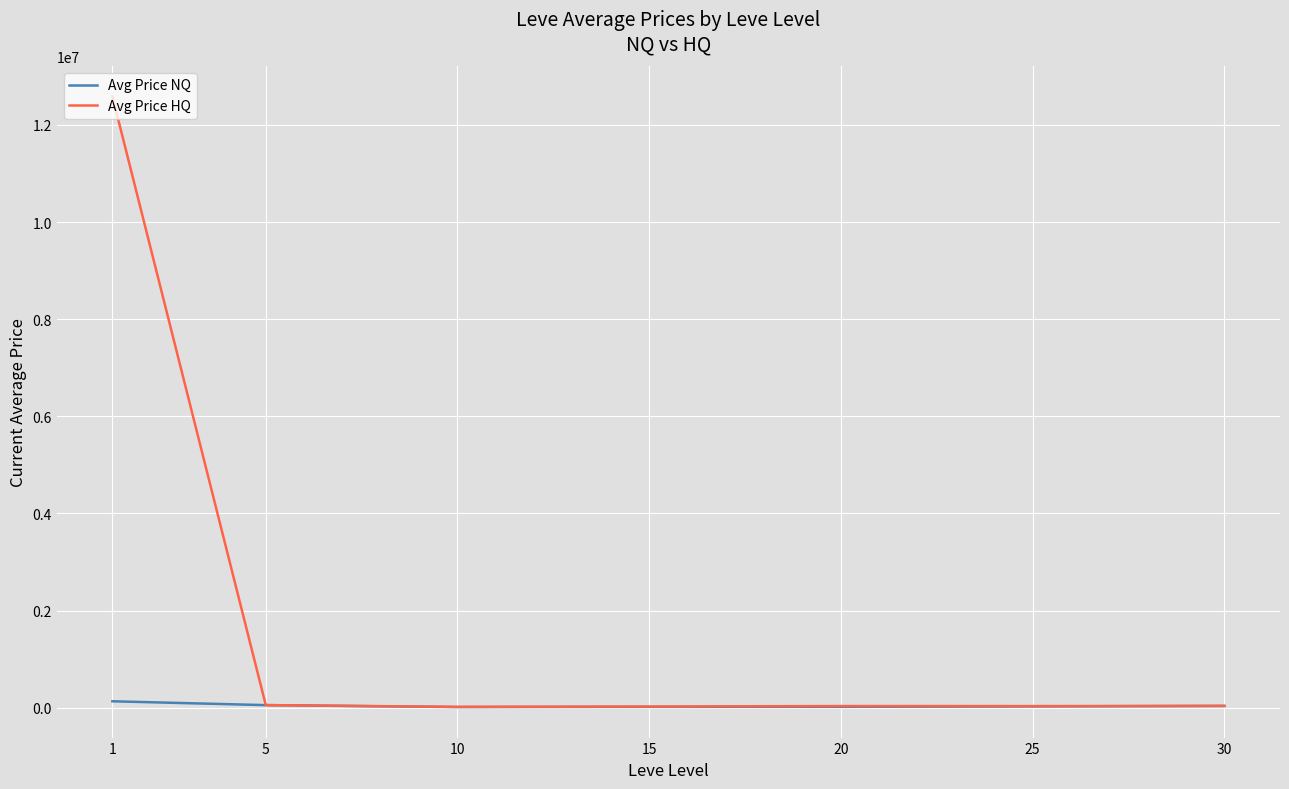

Which series changed the most between 1 and 15?

Avg Price HQ